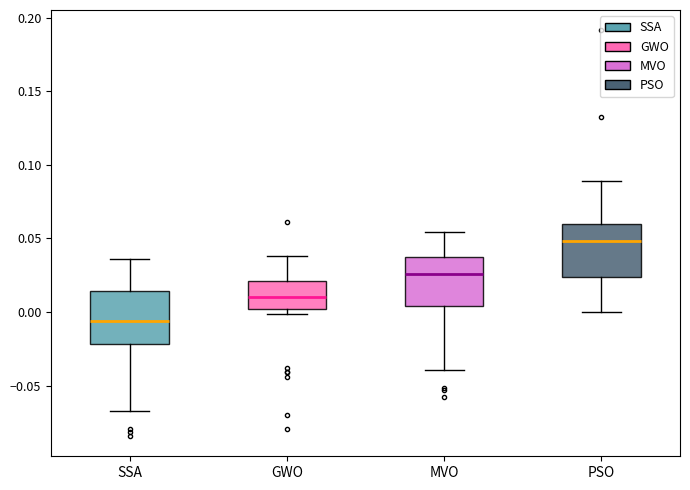

Reading left to right, transcribe this box plot: for each box, give where its median line is, the range the box spans, and where its two whiskers end, as read against the y-axis. The values are not printed on the chart, so give them approximately, as read against the axis.

SSA: median -0.005, box -0.020 to 0.015, whiskers -0.065 to 0.035
GWO: median 0.010, box 0.000 to 0.020, whiskers 0.000 (just below the box's lower edge) to 0.040
MVO: median 0.025, box 0.005 to 0.035, whiskers -0.040 to 0.055
PSO: median 0.050, box 0.025 to 0.060, whiskers 0.000 to 0.090